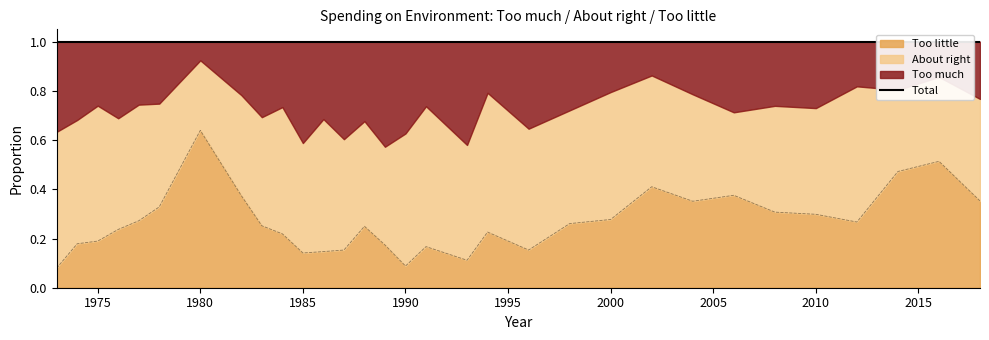

Count the Too much values in the range 0 to 1.

31